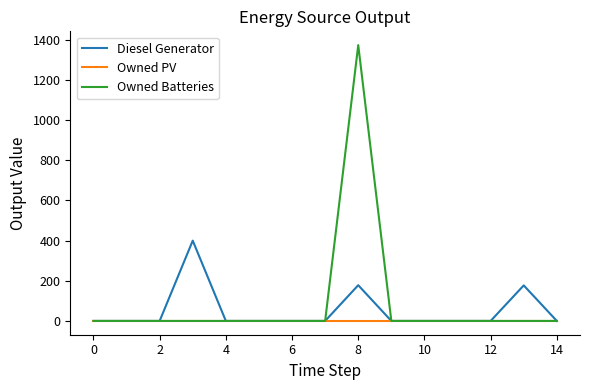

Count the number of categories in the chart.

15